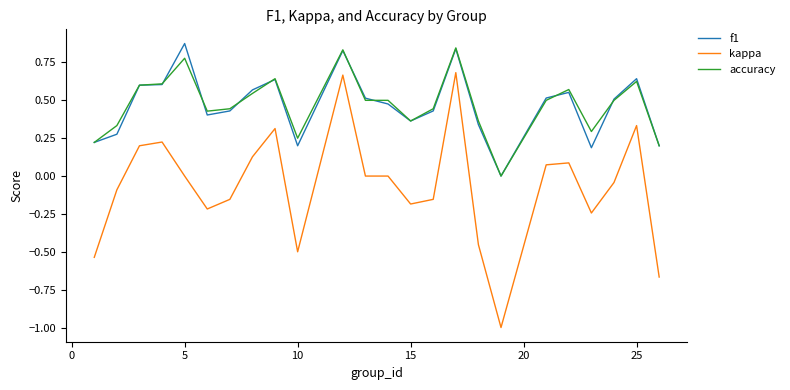

Which series has the widest spread of values?

kappa